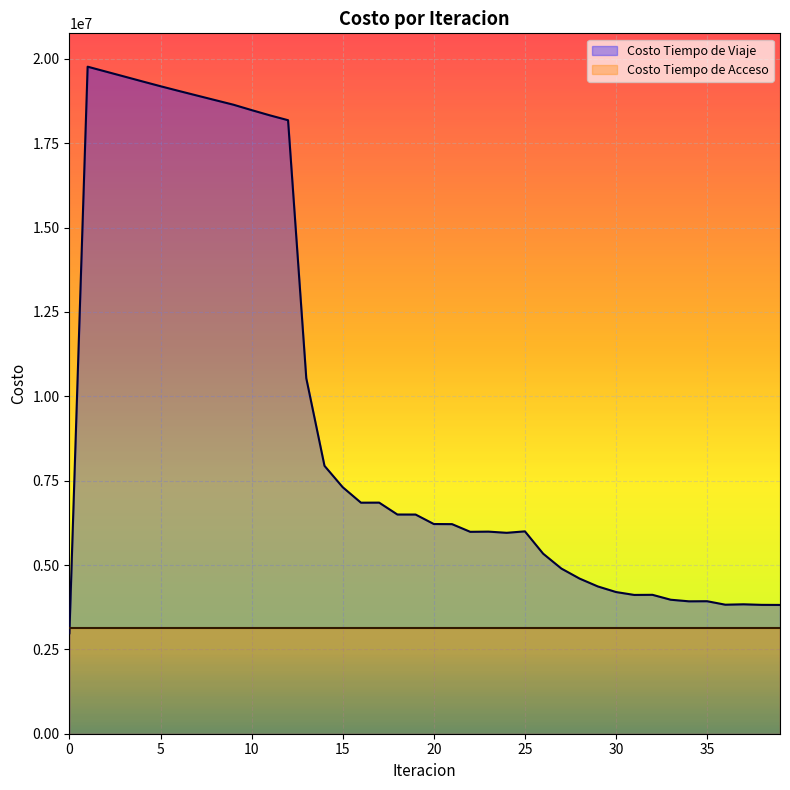

What is the change in value from 10 to 30?

-14282670.5